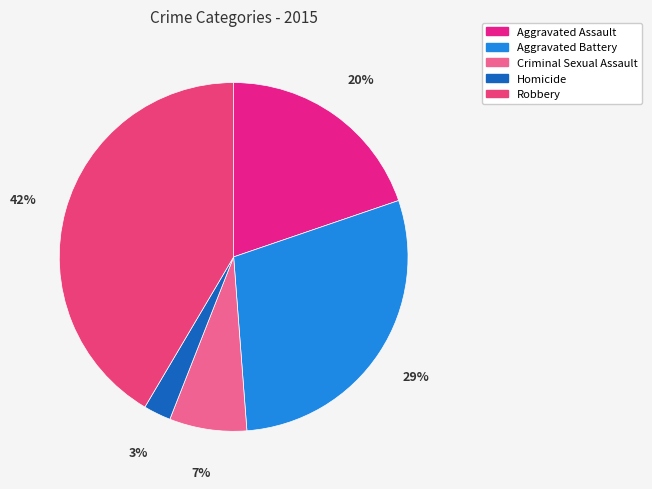

Does Aggravated Battery account for over 50% of the chart?

No